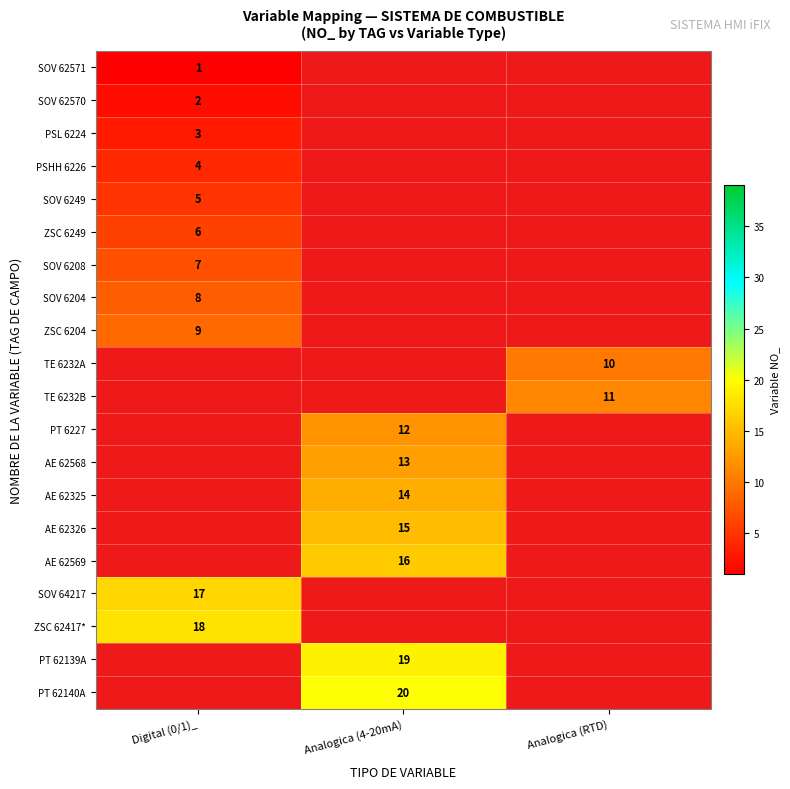

True or false: SOV 6204 has a value of 13 at Digital (0/1)_.

False